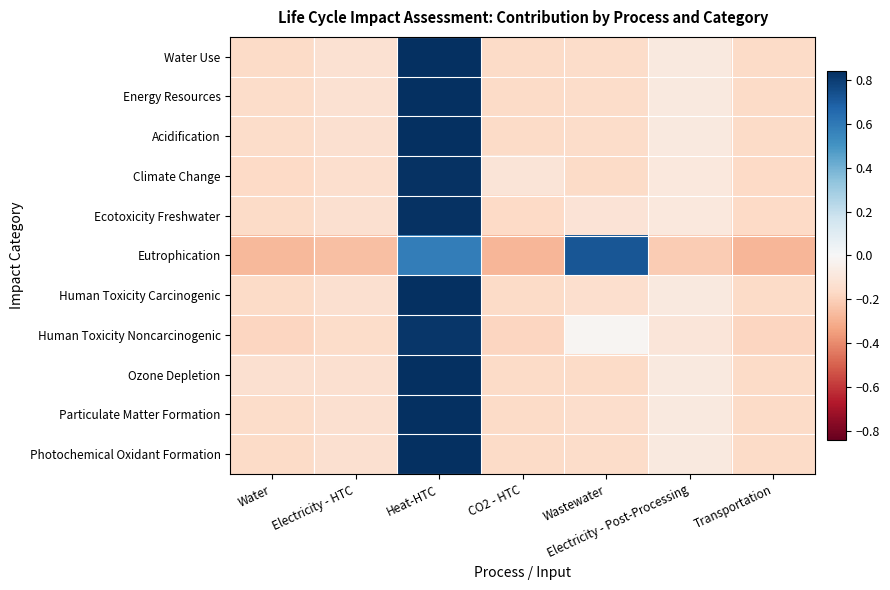

What is the smallest value displayed?

-0.3